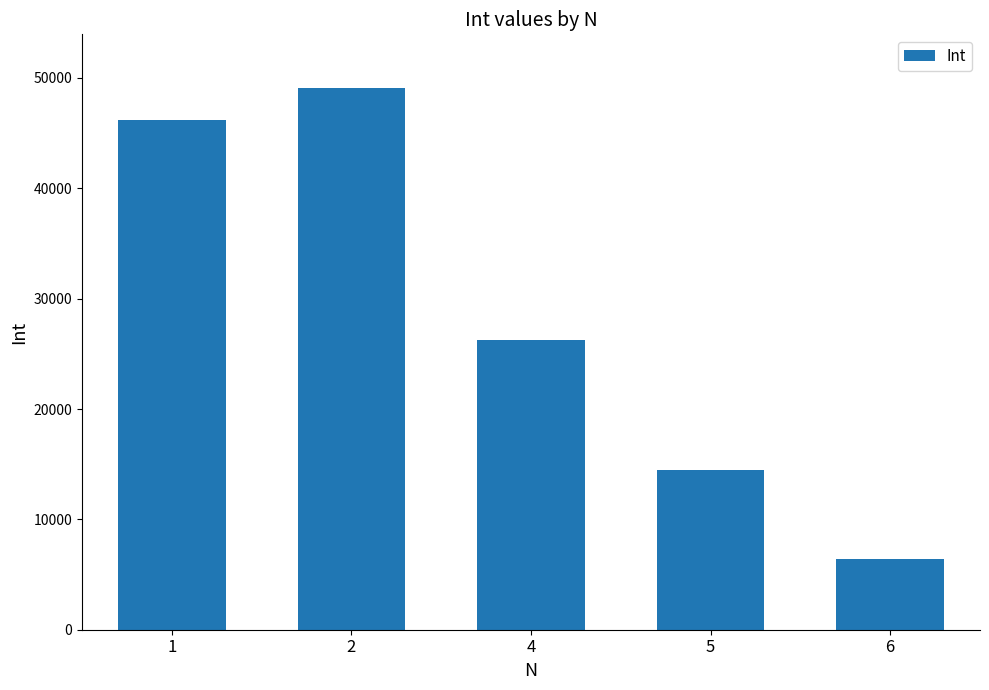

Which category has the lowest value across all series?

6